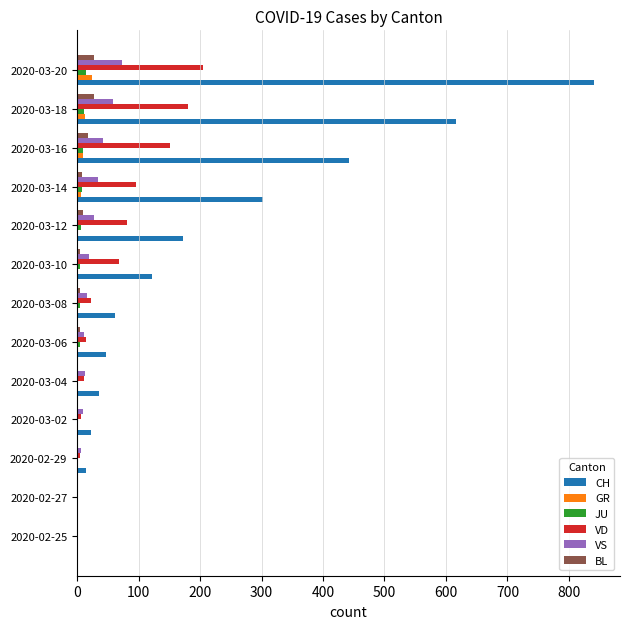

Which series has the widest spread of values?

CH